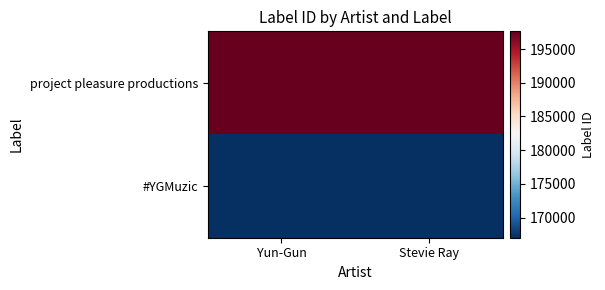

Reading left to right, what are all the values shown in this chart?

project pleasure productions: Yun-Gun=197628	Stevie Ray=197628
#YGMuzic: Yun-Gun=167007	Stevie Ray=167007